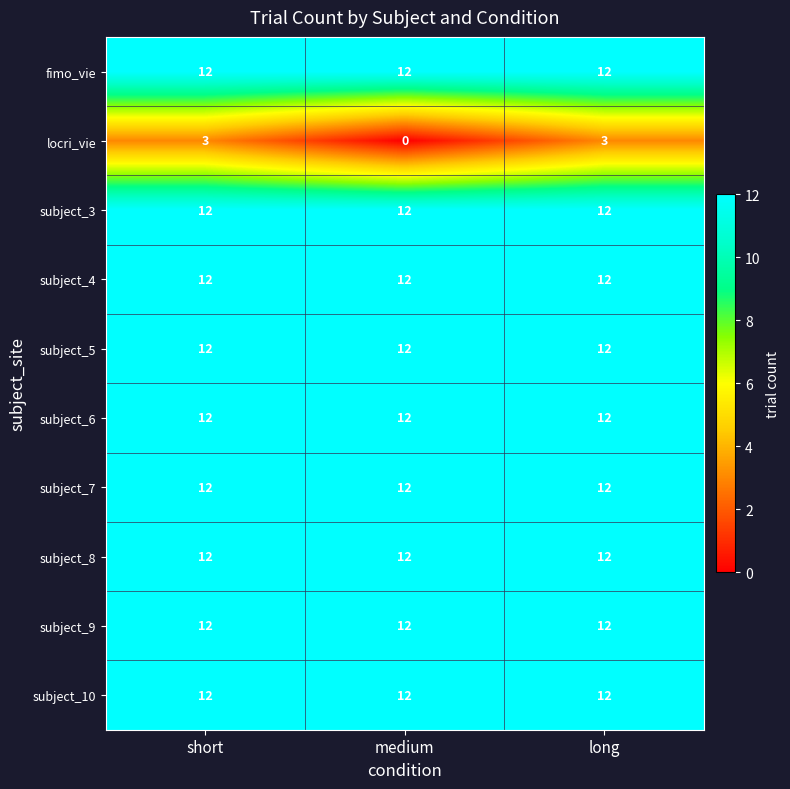

Is the value of locri_vie at long greater than the value of subject_9 at medium?

No